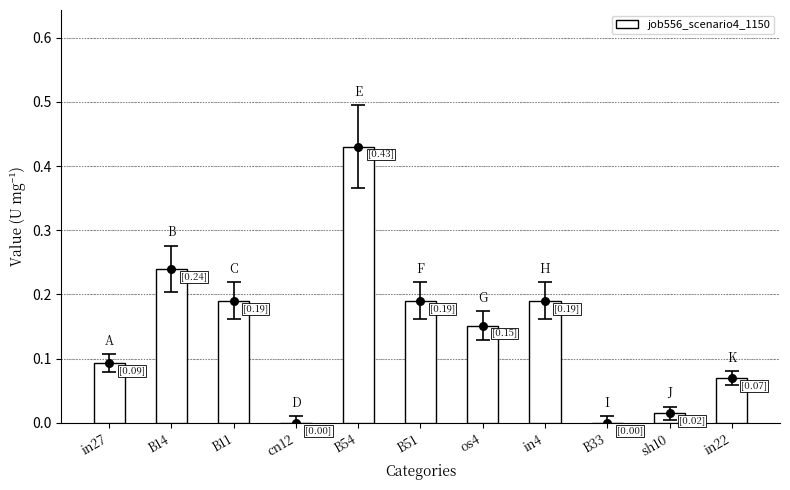

Which has a higher value, sh10 or in27?

in27